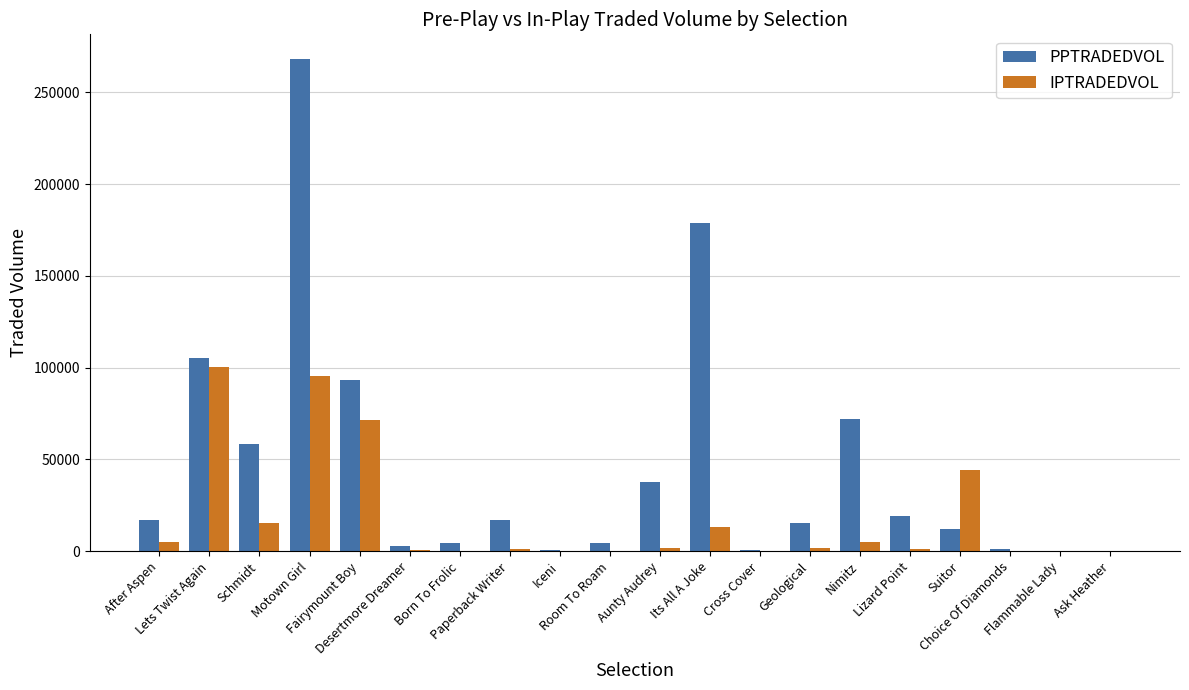

What is the sum of all PPTRADEDVOL values?

909174.1